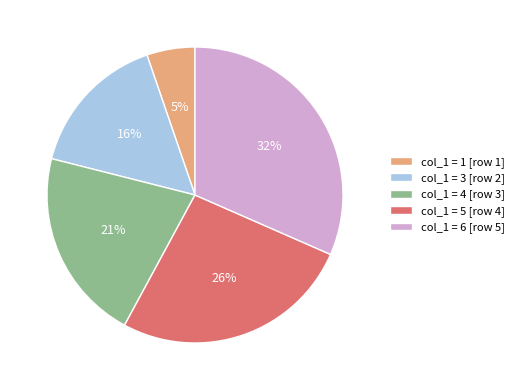

Does any single category account for the majority?

No